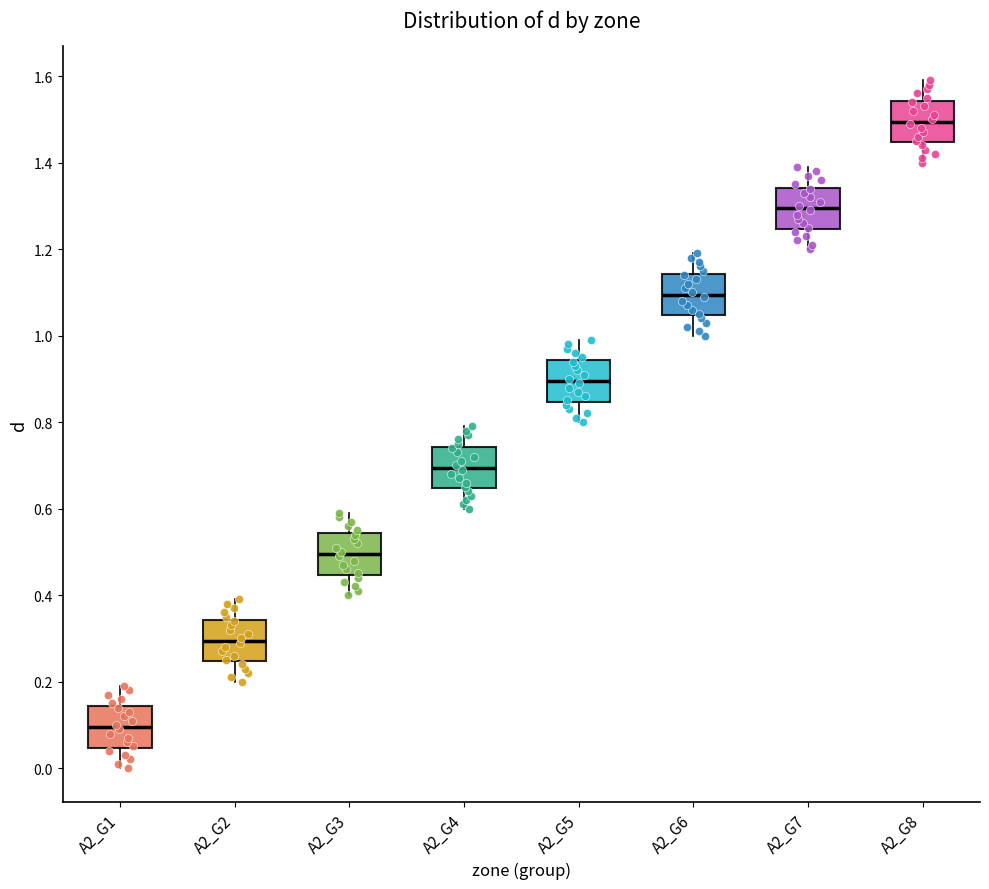

Reading left to right, read every box against the y-axis: the position of its median line, the range the box covers, and the ends of its whiskers. The values are not printed on the chart, so give them approximately, as read against the axis.

A2_G1: median 0.10, box 0.04 to 0.14, whiskers 0.00 to 0.20
A2_G2: median 0.30, box 0.24 to 0.34, whiskers 0.20 to 0.40
A2_G3: median 0.50, box 0.44 to 0.54, whiskers 0.40 to 0.60
A2_G4: median 0.70, box 0.64 to 0.74, whiskers 0.60 to 0.80
A2_G5: median 0.90, box 0.84 to 0.94, whiskers 0.80 to 1.00
A2_G6: median 1.10, box 1.04 to 1.14, whiskers 1.00 to 1.20
A2_G7: median 1.30, box 1.24 to 1.34, whiskers 1.20 to 1.40
A2_G8: median 1.50, box 1.44 to 1.54, whiskers 1.40 to 1.60